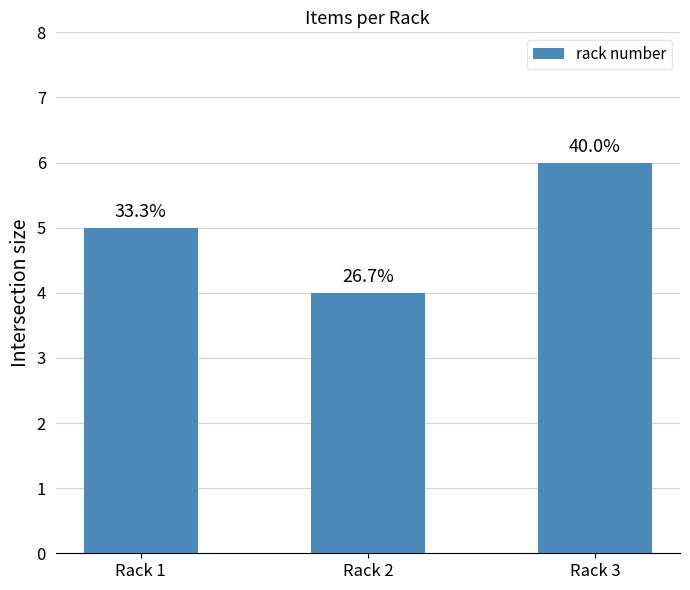

How many bars are there in total?

3